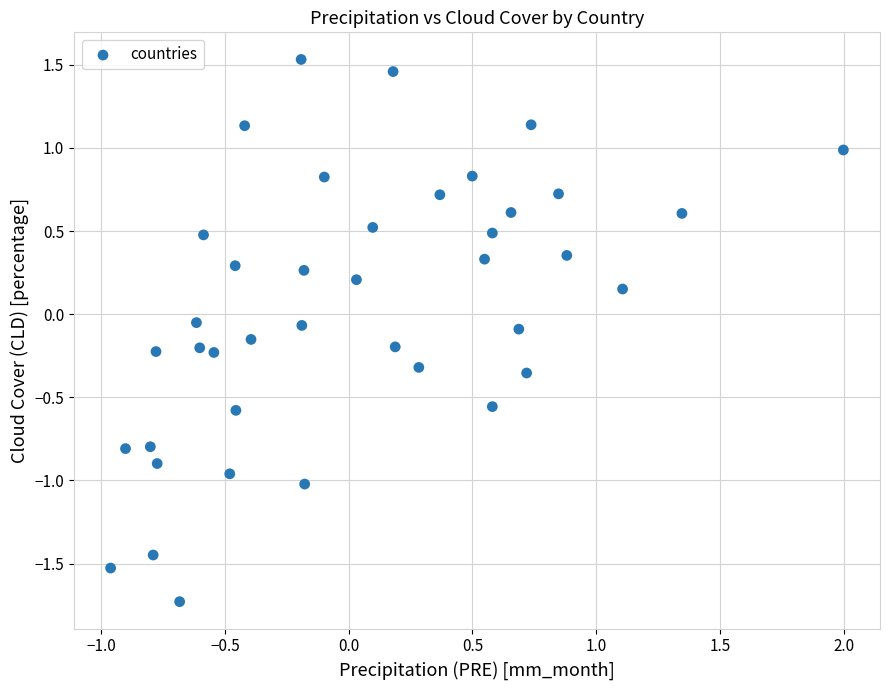

What is the range of Y values (max minus min)?

3.3